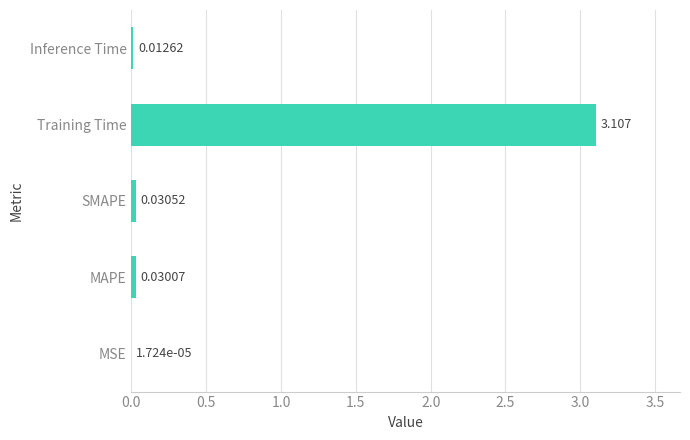

Where is the data nearest to the value 1?

SMAPE